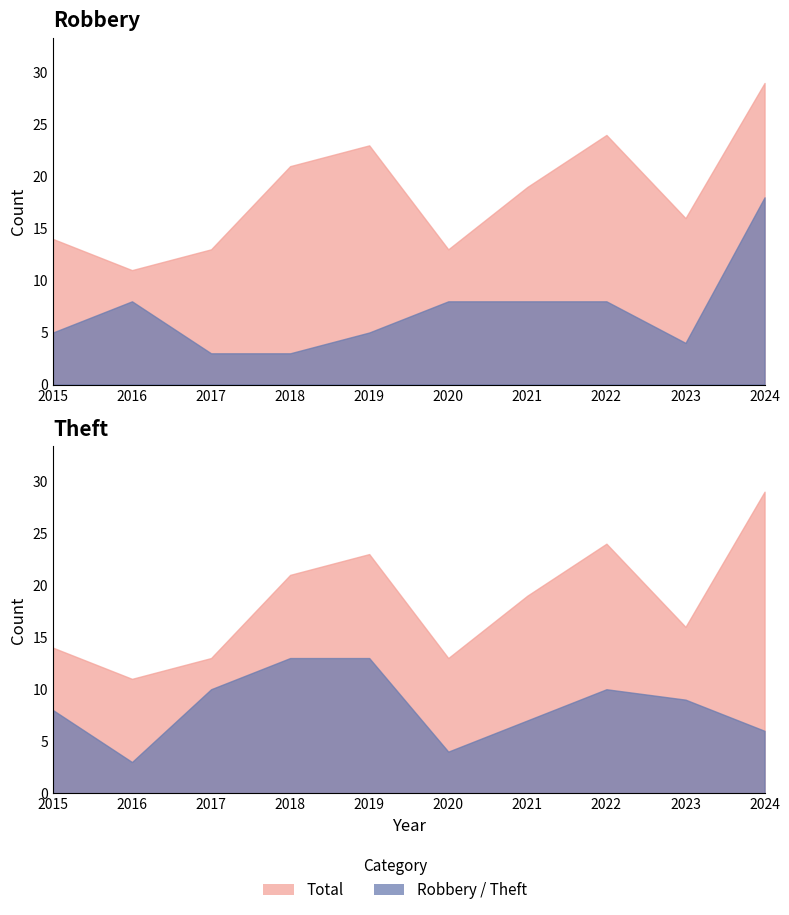

What is the lowest value of the Robbery series?

3